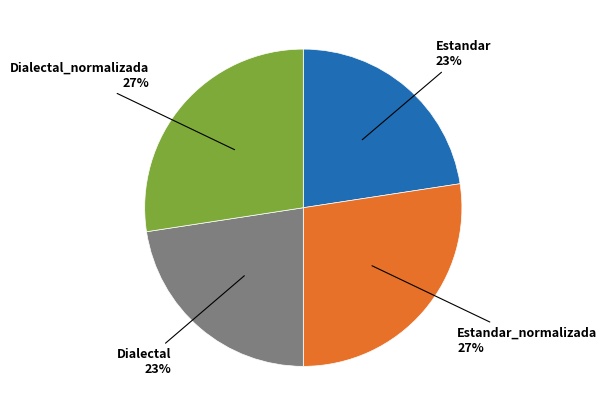

Is it true that Estandar is 23% of the pie?

True